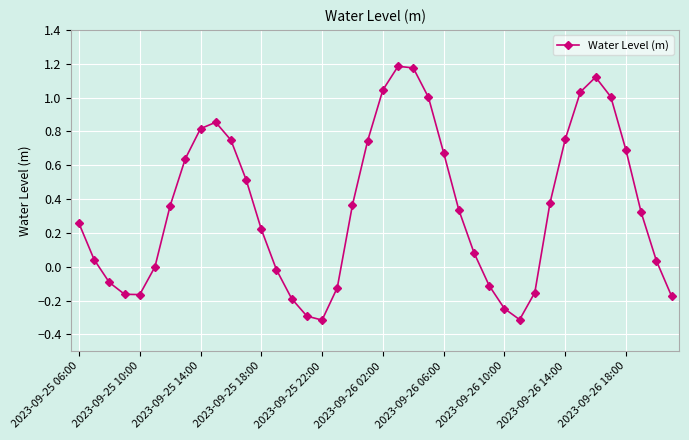

What is the smallest value displayed?

-0.3